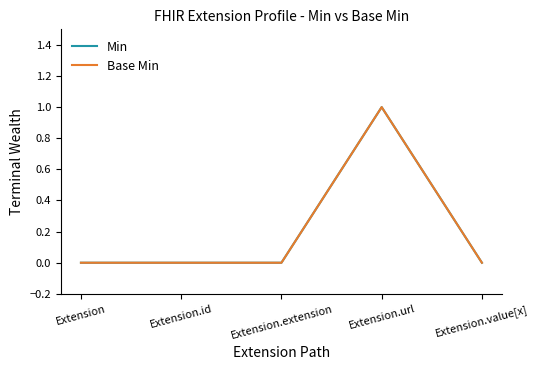

True or false: Min and Base Min cross at least once.

False